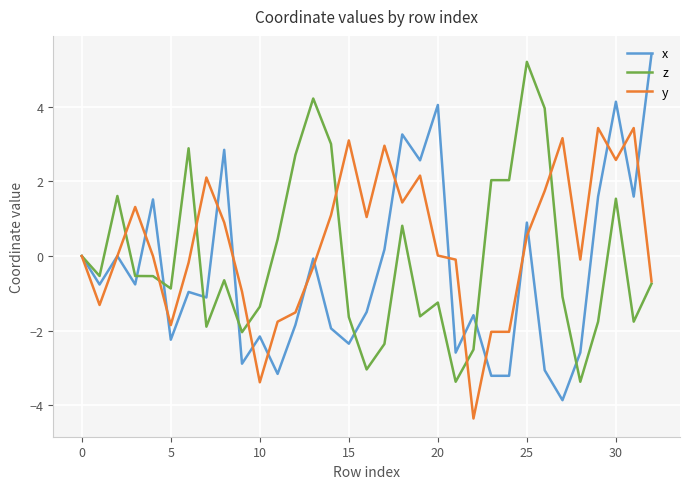

What is the maximum value for x?

5.4